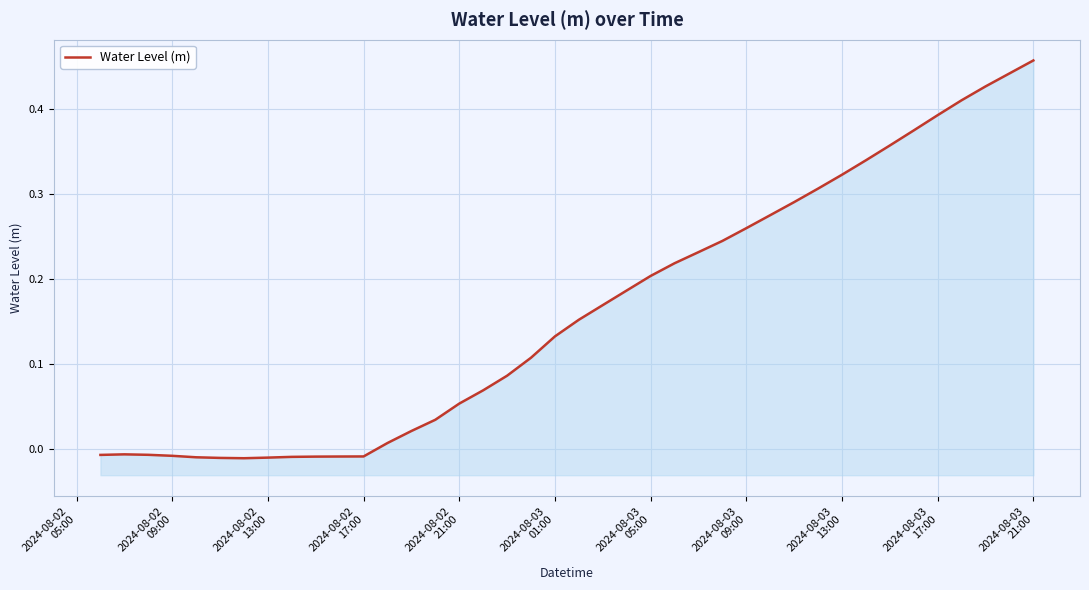

What is the label of the 32nd point from the right?

2024-08-03
13:00